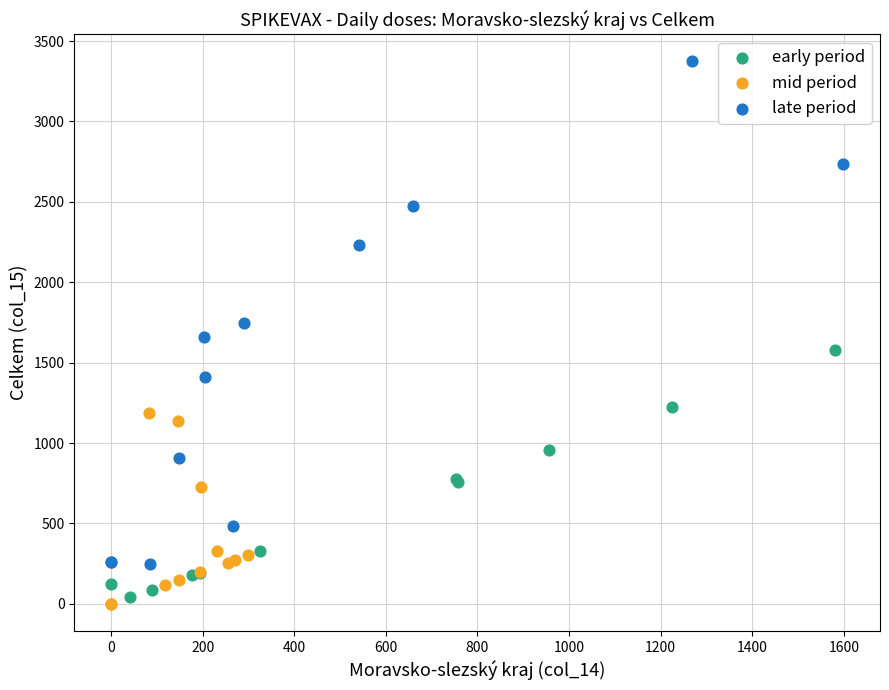

Which series reaches the maximum Y coordinate?

late period